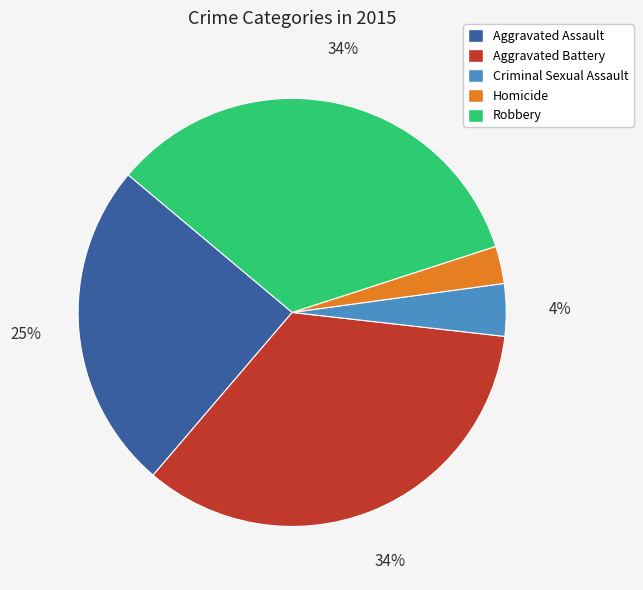

Which has a higher value, Homicide or Aggravated Battery?

Aggravated Battery